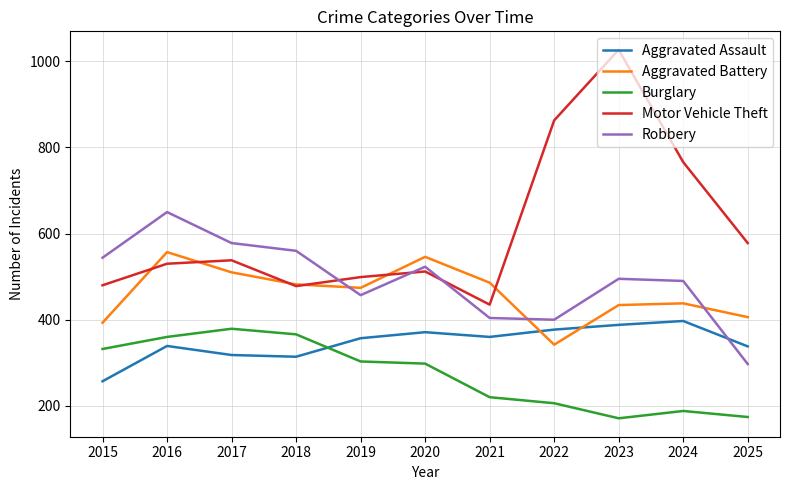

Does the chart display data point markers on the line(s)?

No